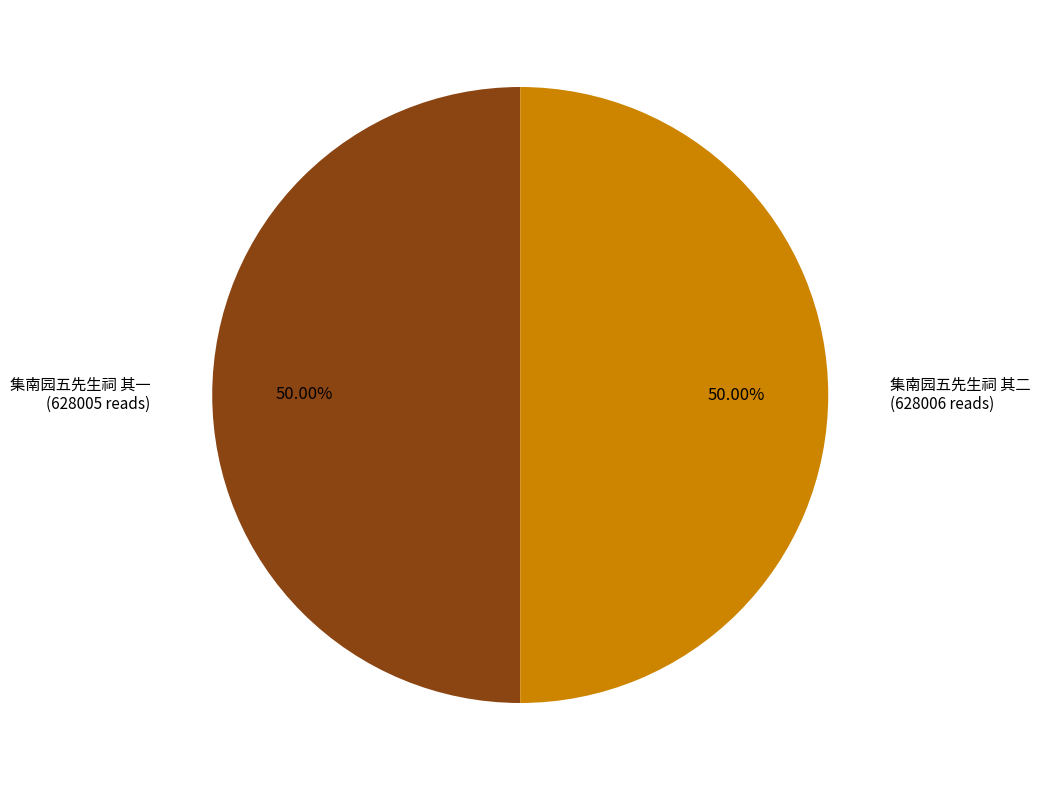

How many slices are in this pie chart?

2